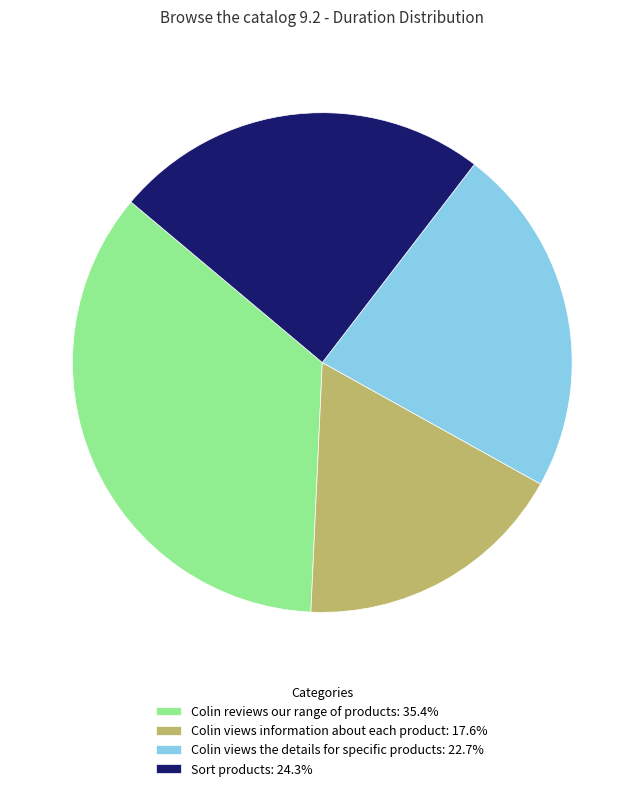

Approximately how many times larger is the value at Colin reviews our range of products compared to Colin views the details for specific products?

1.6